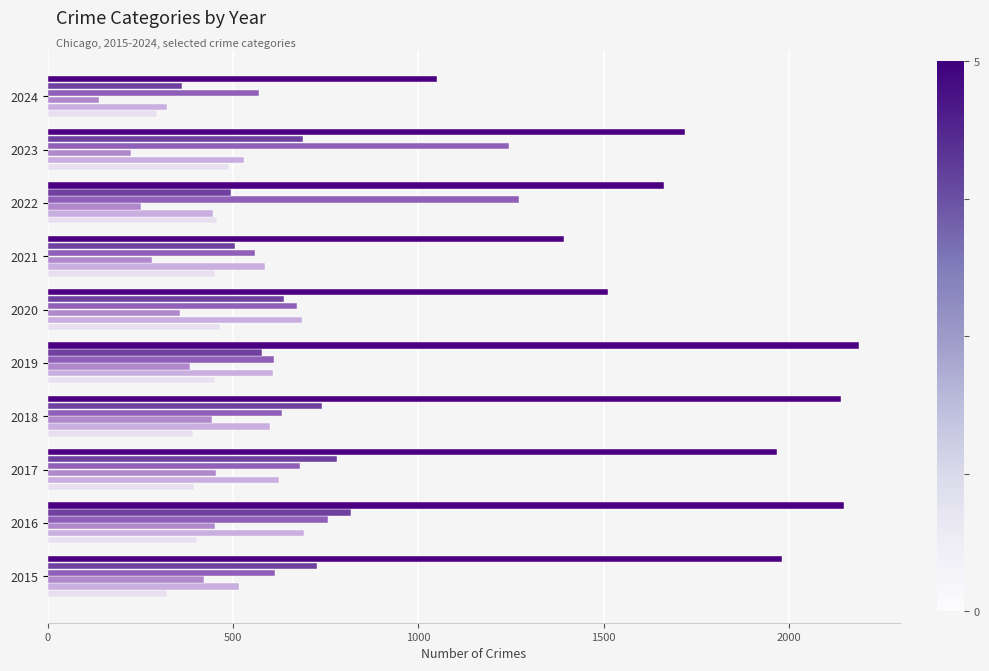

What is the greatest value displayed?

2190